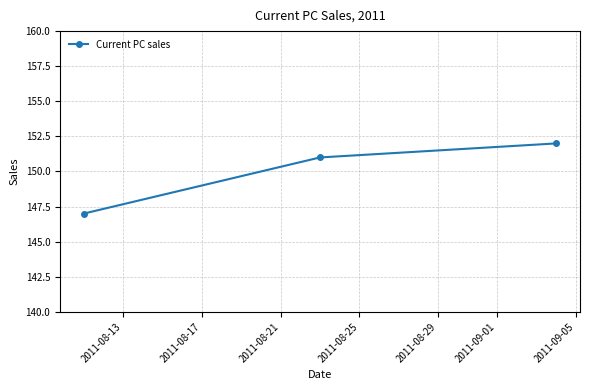

What is the maximum value shown in the chart?

152